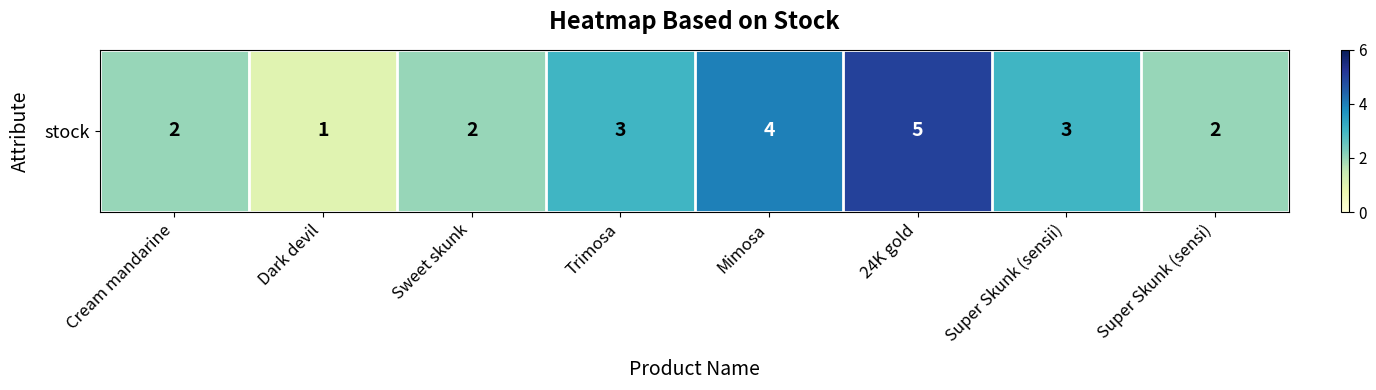

Rank the categories by value from highest to lowest.

24K gold, Mimosa, Trimosa, Super Skunk (sensii), Cream mandarine, Sweet skunk, Super Skunk (sensi), Dark devil